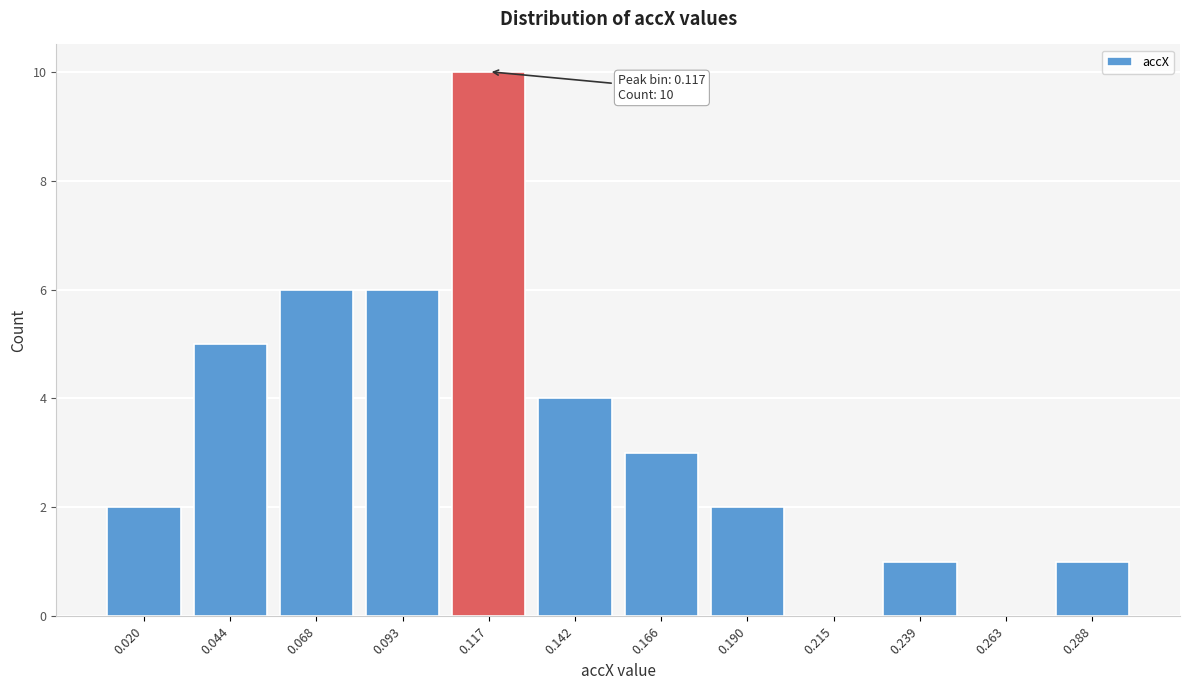

Reading left to right, what are all the values shown in this chart?

0.020=2	0.044=5	0.068=6	0.093=6	0.117=10	0.142=4	0.166=3	0.190=2	0.215=0	0.239=1	0.263=0	0.288=1